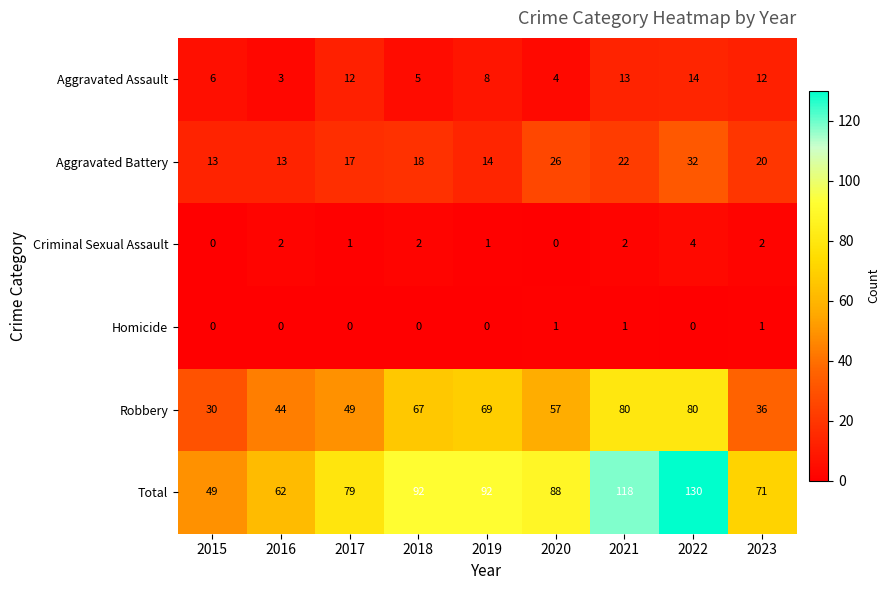

List the series in order of their peak value, lowest first.

Homicide, Criminal Sexual Assault, Aggravated Assault, Aggravated Battery, Robbery, Total